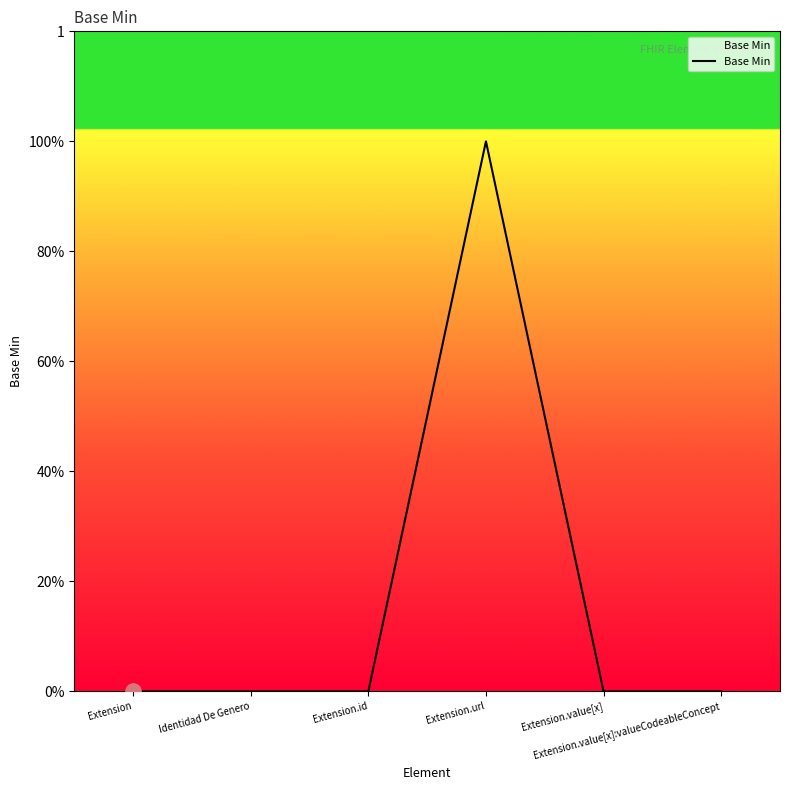

What is the change in value from Extension.id to Extension.url?

+1